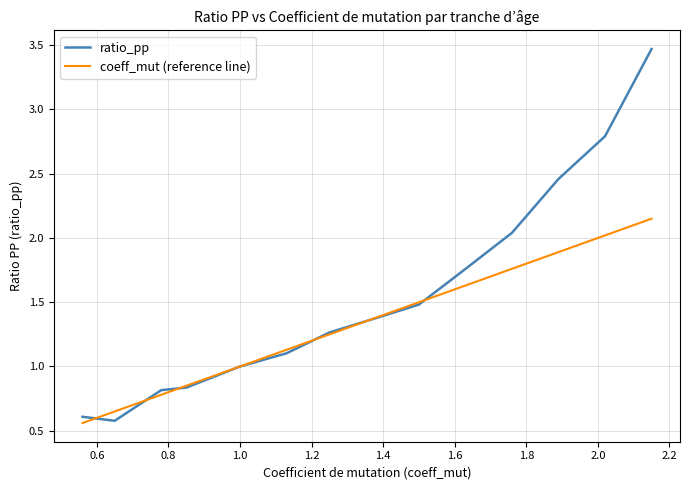

Which series has the widest spread of values?

ratio_pp